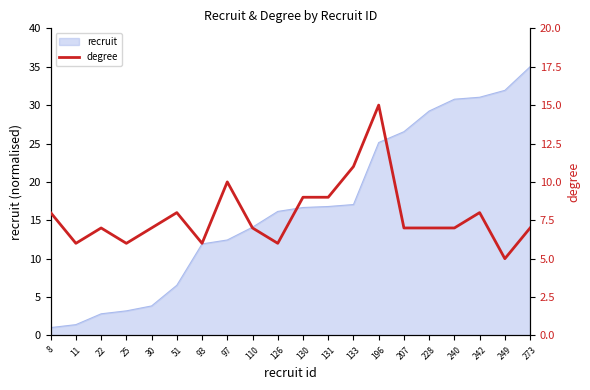

Where is the data nearest to the value 10?

97